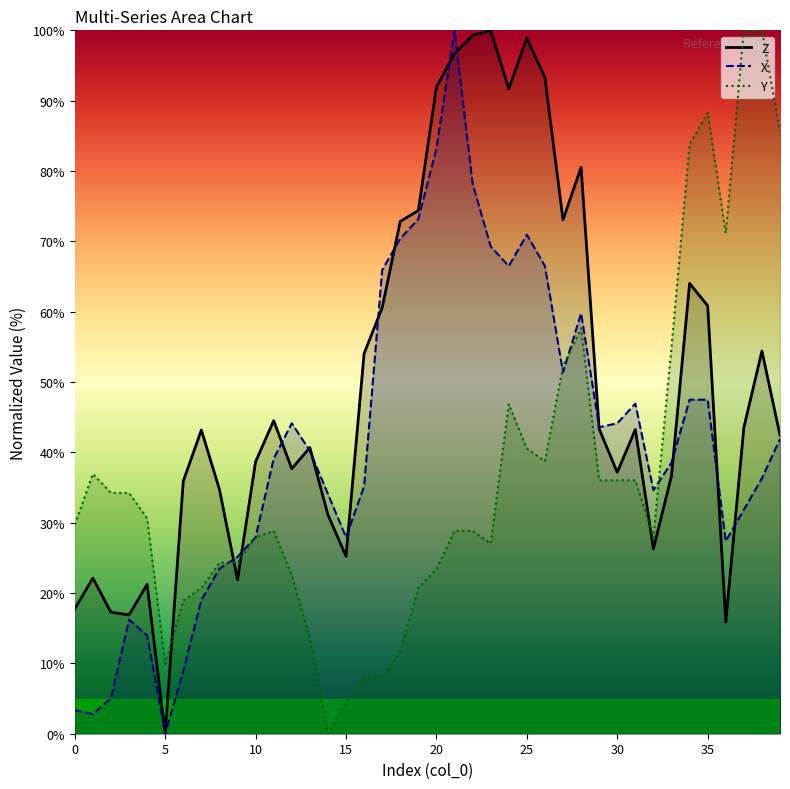

How many values in the X series are below 40?

20